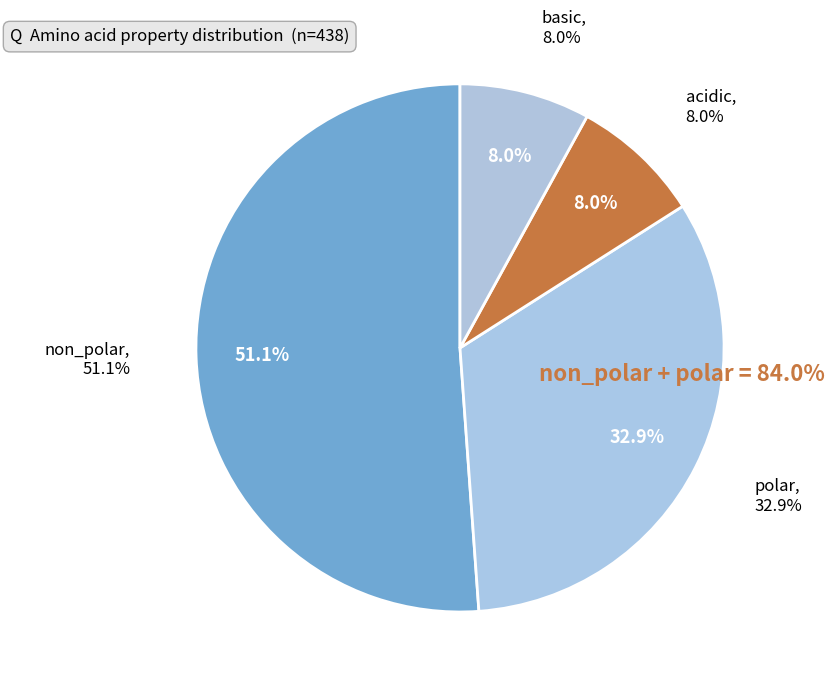

What percentage is the acidic slice, to the nearest percent?

8%